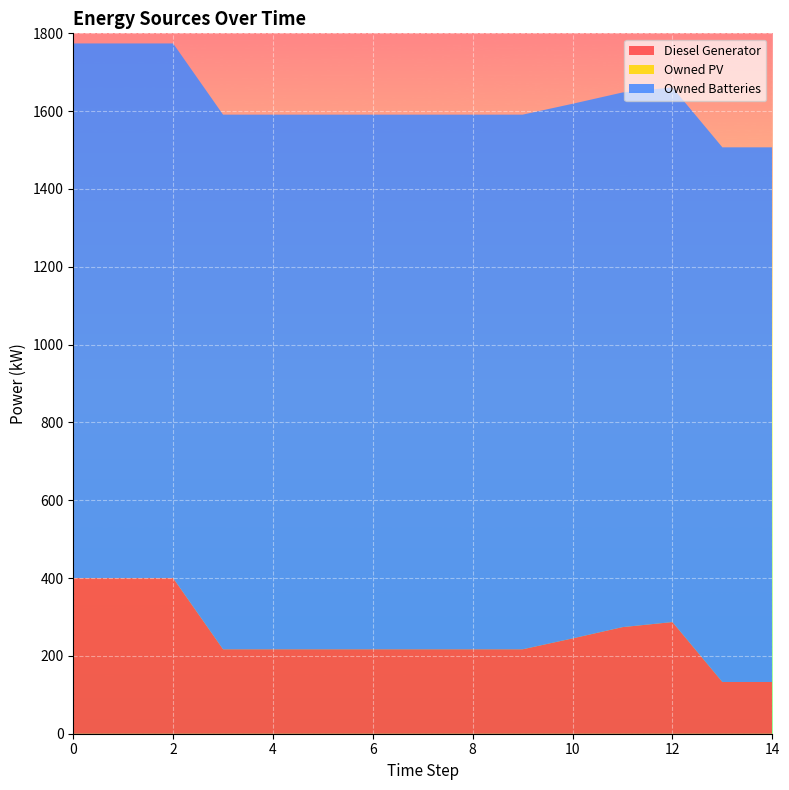

Reading right to left, list all the values displayed in this chart.

Diesel Generator: 14=133	13=133	12=287	11=274	10=245	9=217	8=217	7=217	6=217	5=217	4=217	3=217	2=400	1=400	0=400
Owned PV: 14=0	13=0	12=0	11=0	10=0	9=0	8=0	7=0	6=0	5=0	4=0	3=0	2=0	1=0	0=0
Owned Batteries: 14=1374	13=1374	12=1374	11=1374	10=1374	9=1374	8=1374	7=1374	6=1374	5=1374	4=1374	3=1374	2=1374	1=1374	0=1374